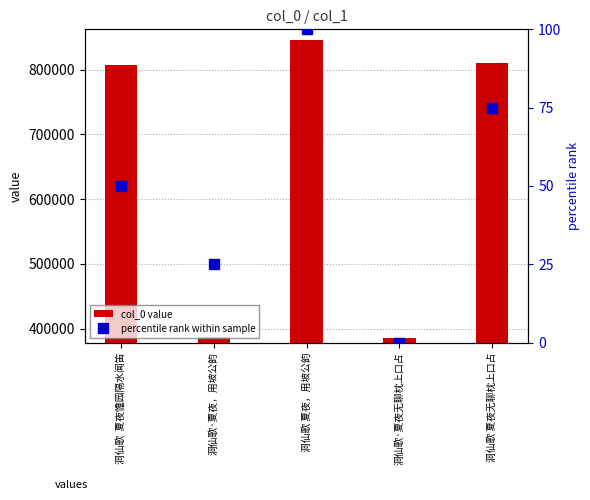

Does the chart contain stacked bars?

No